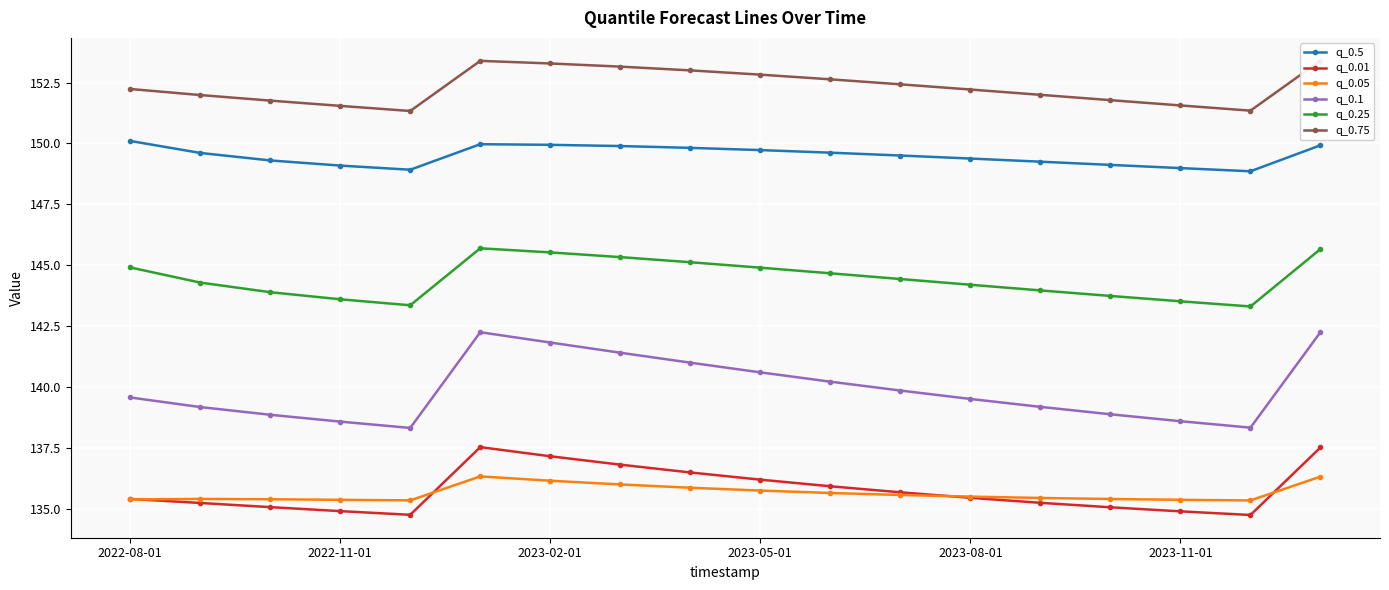

What is the maximum value shown in the chart?

153.4